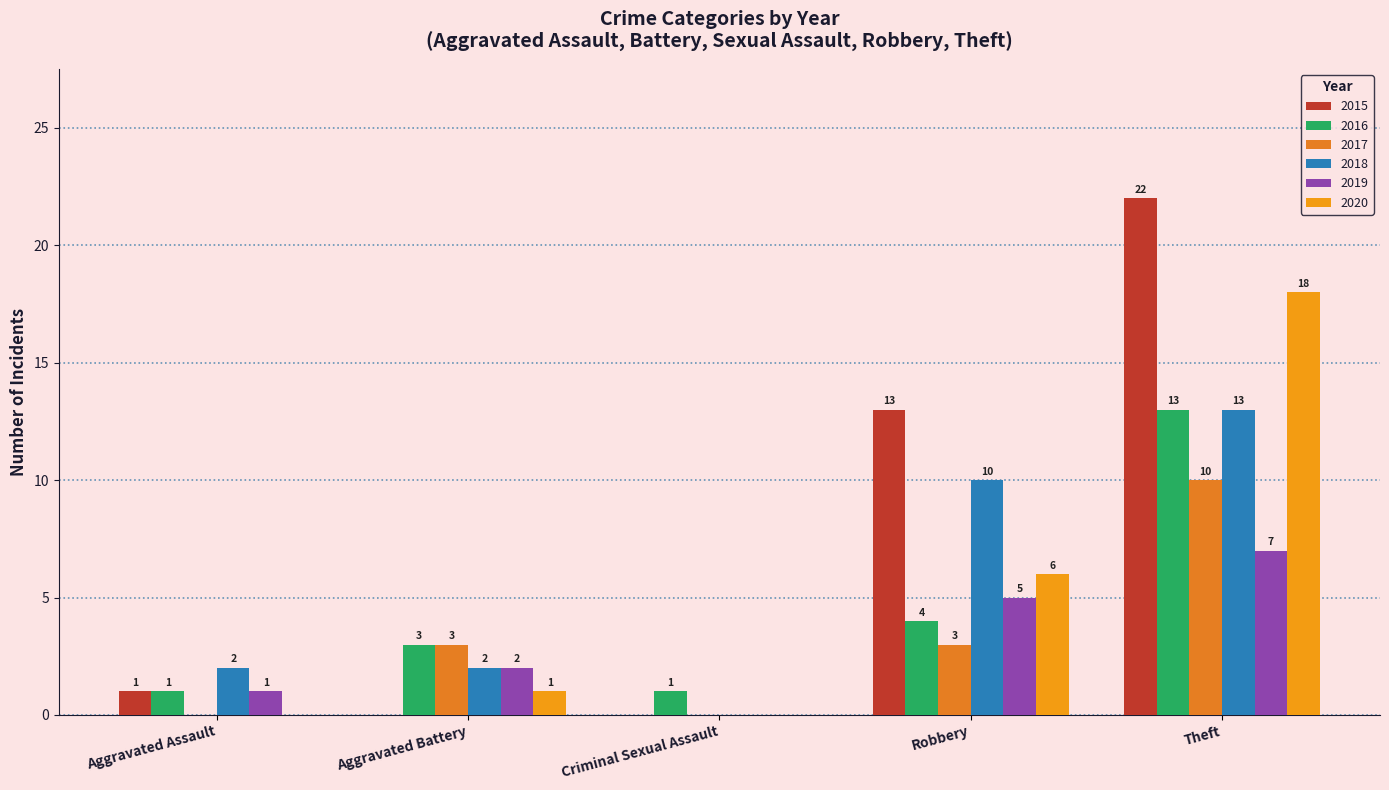

The value of 2017 at Aggravated Assault is -6. True or false?

False